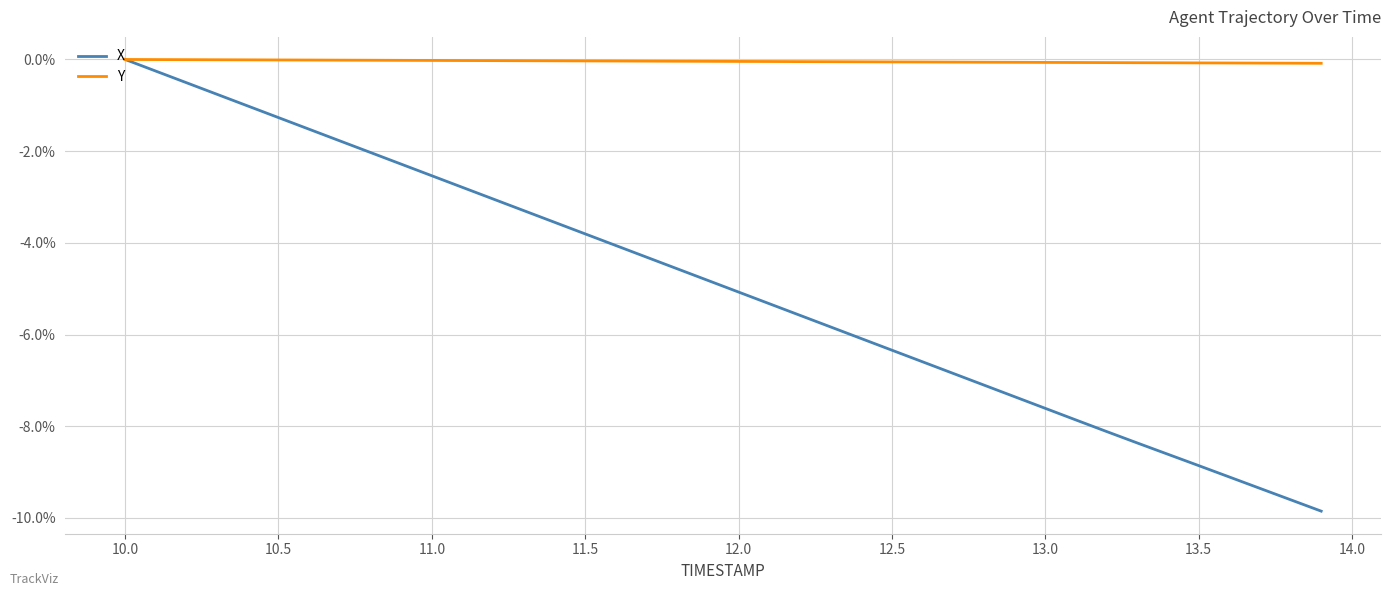

What is the minimum value shown in the chart?

-9.9